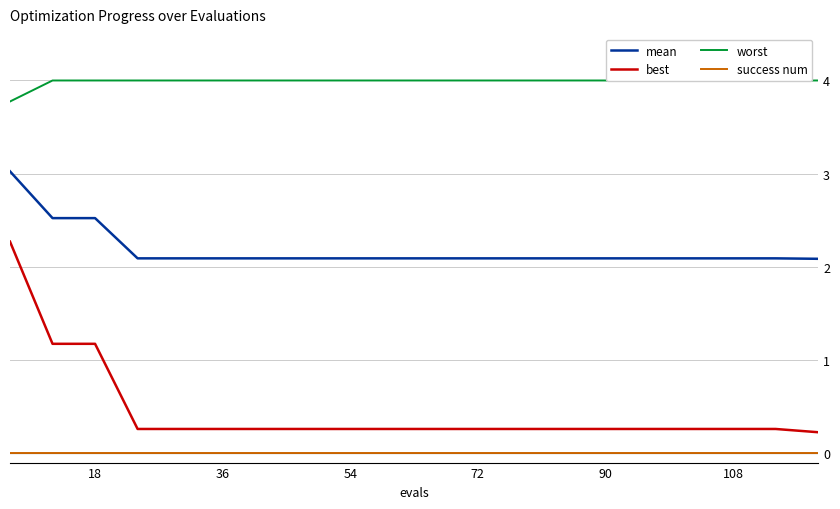

How many data points does each series have?

20